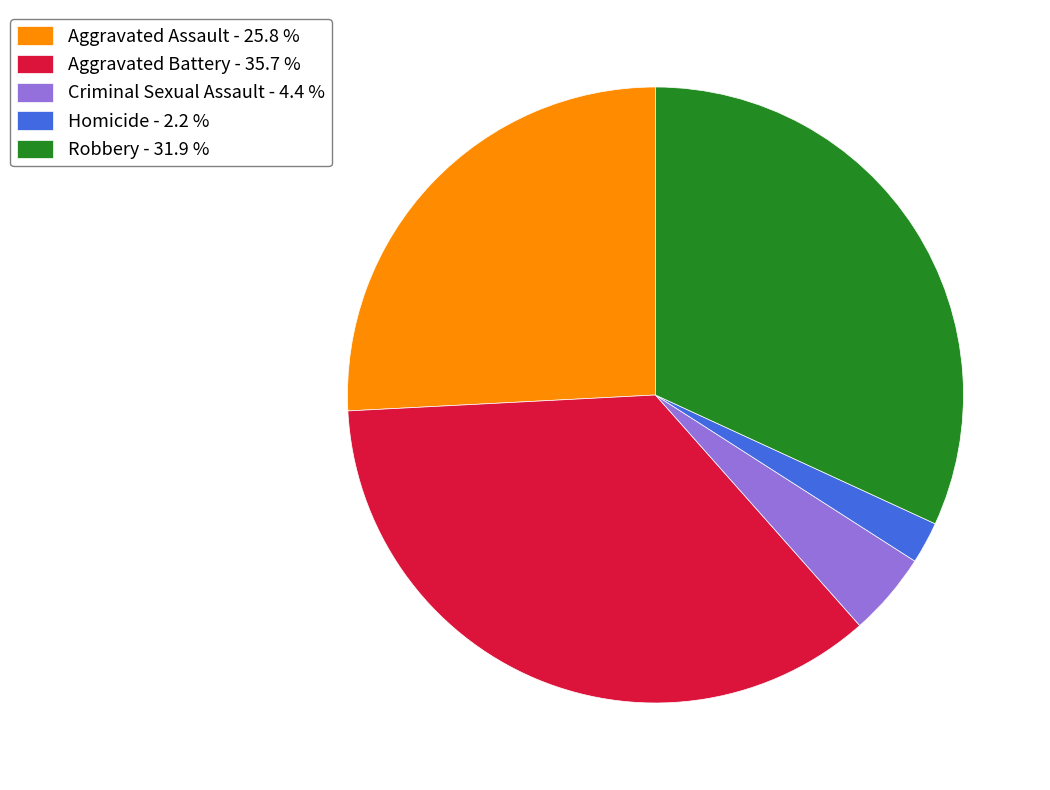

Is there any slice that represents more than half of the pie?

No